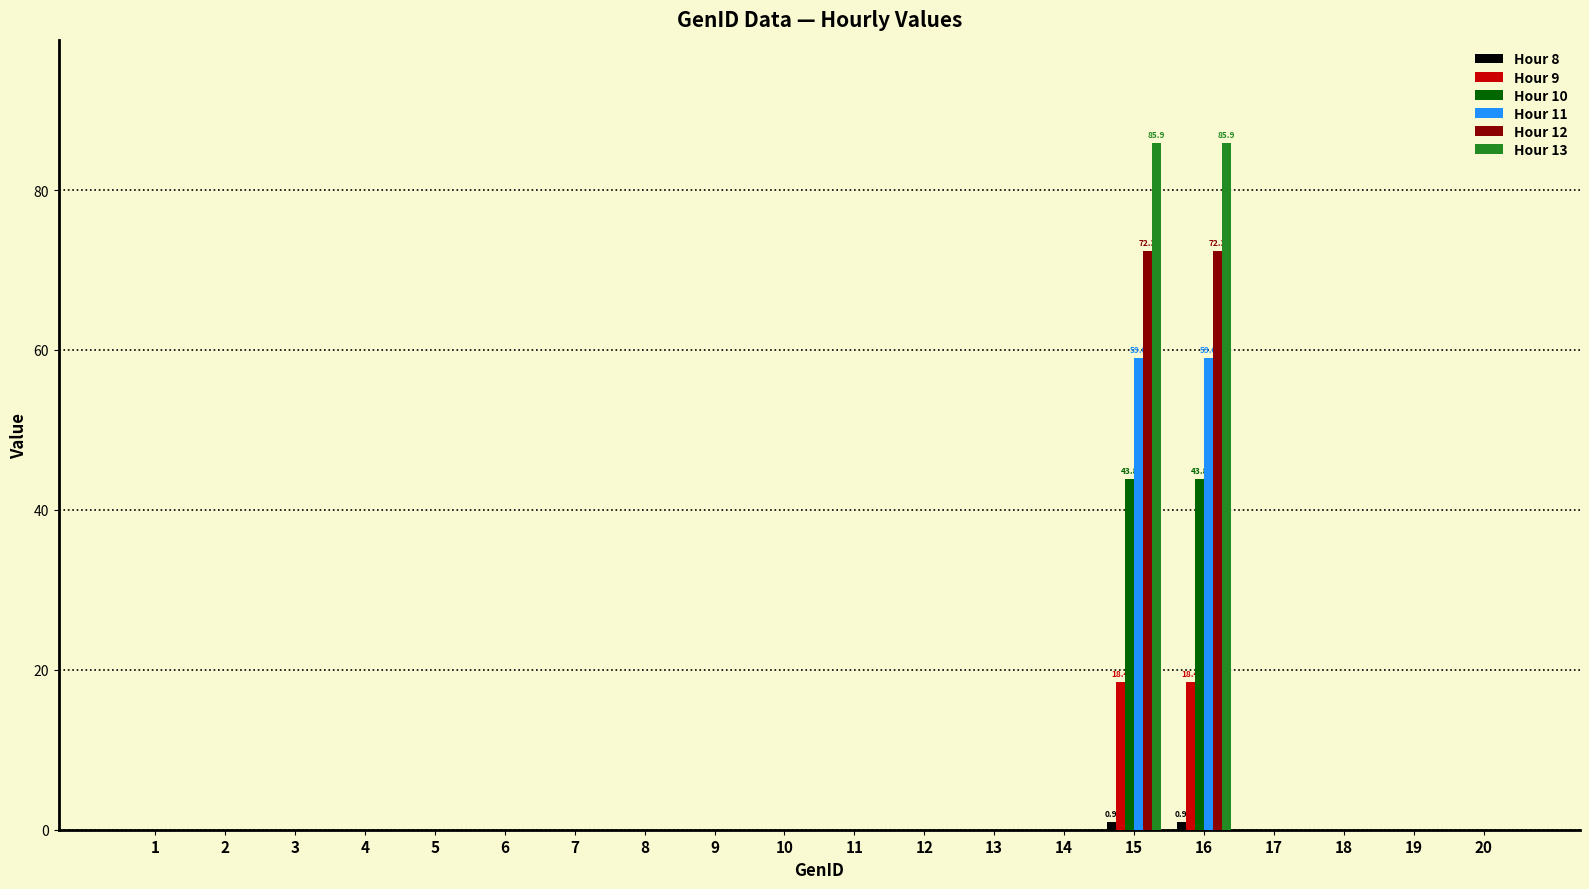

What is the maximum value shown in the chart?

85.9